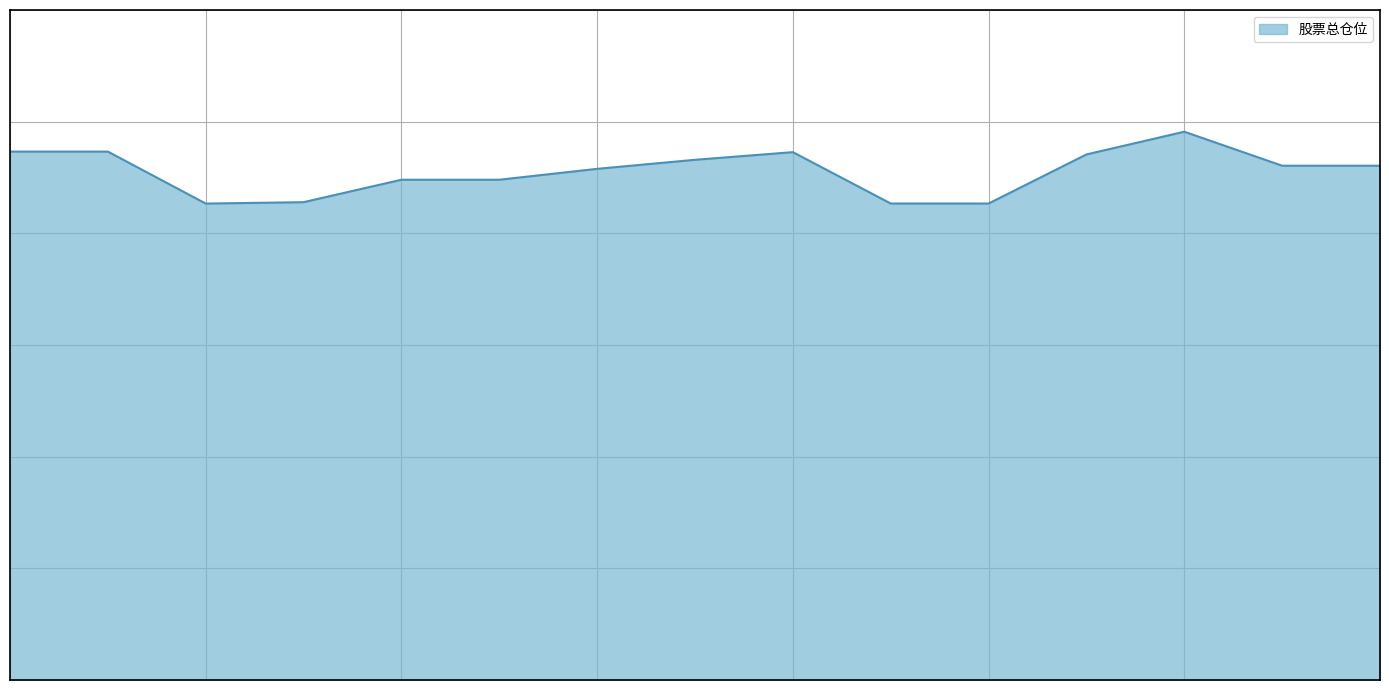

Reading left to right, extract all data points from this chart.

94.6	94.6	85.3	85.6	89.6	89.6	91.5	93.2	94.5	85.3	85.3	94.1	98.2	92.1	92.1